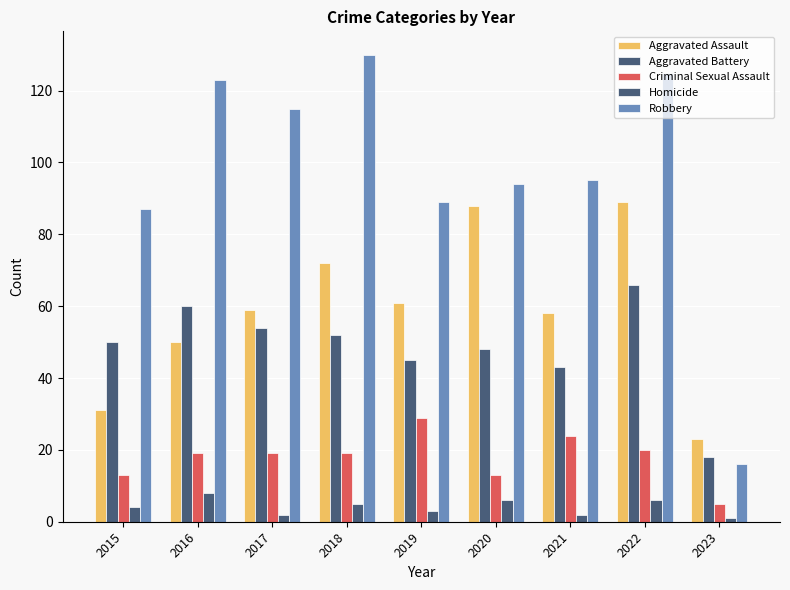

At which category is the sum across all series the highest?

2022